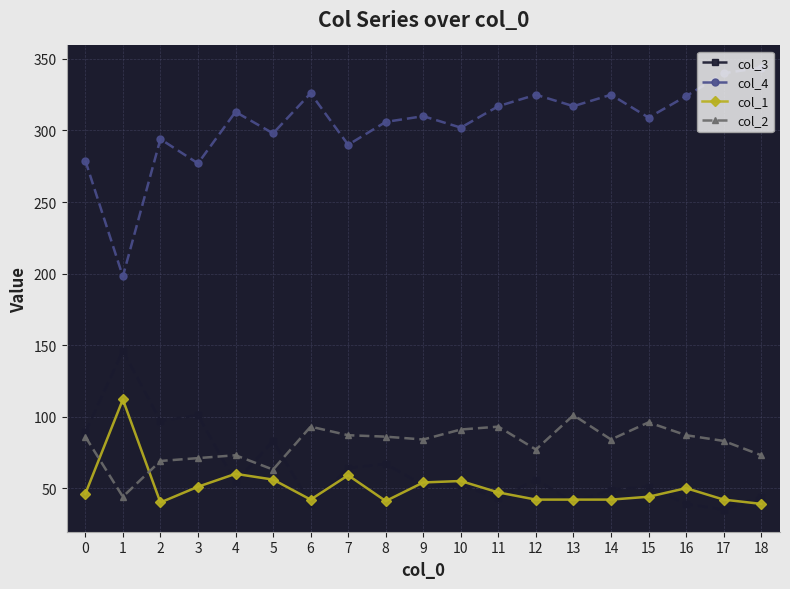

What is the value of the col_4 point at the 2nd from the left?

198